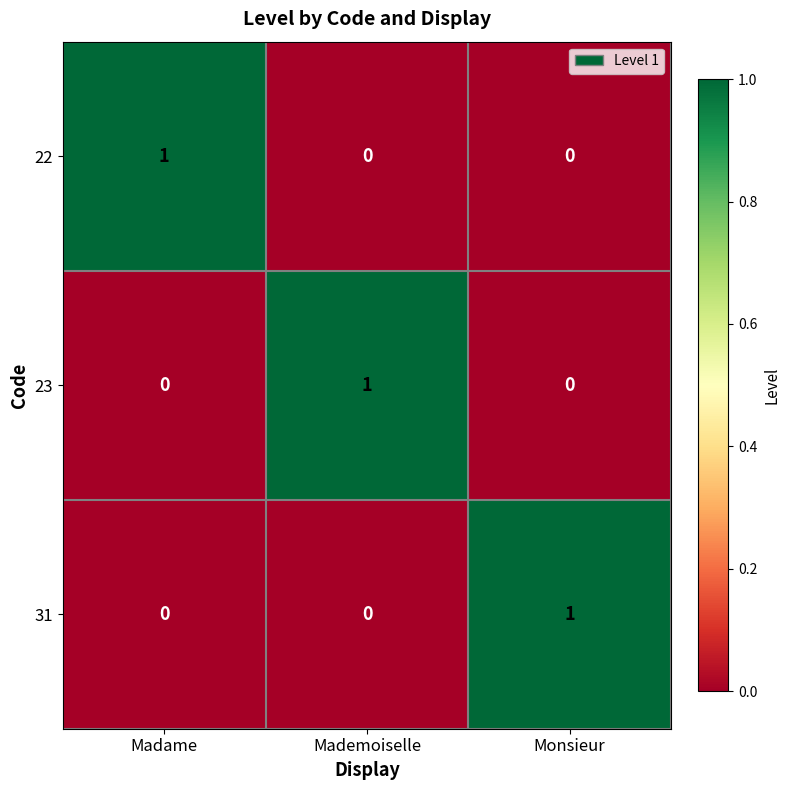

Is the value of 22 at Monsieur greater than the value of 31 at Monsieur?

No